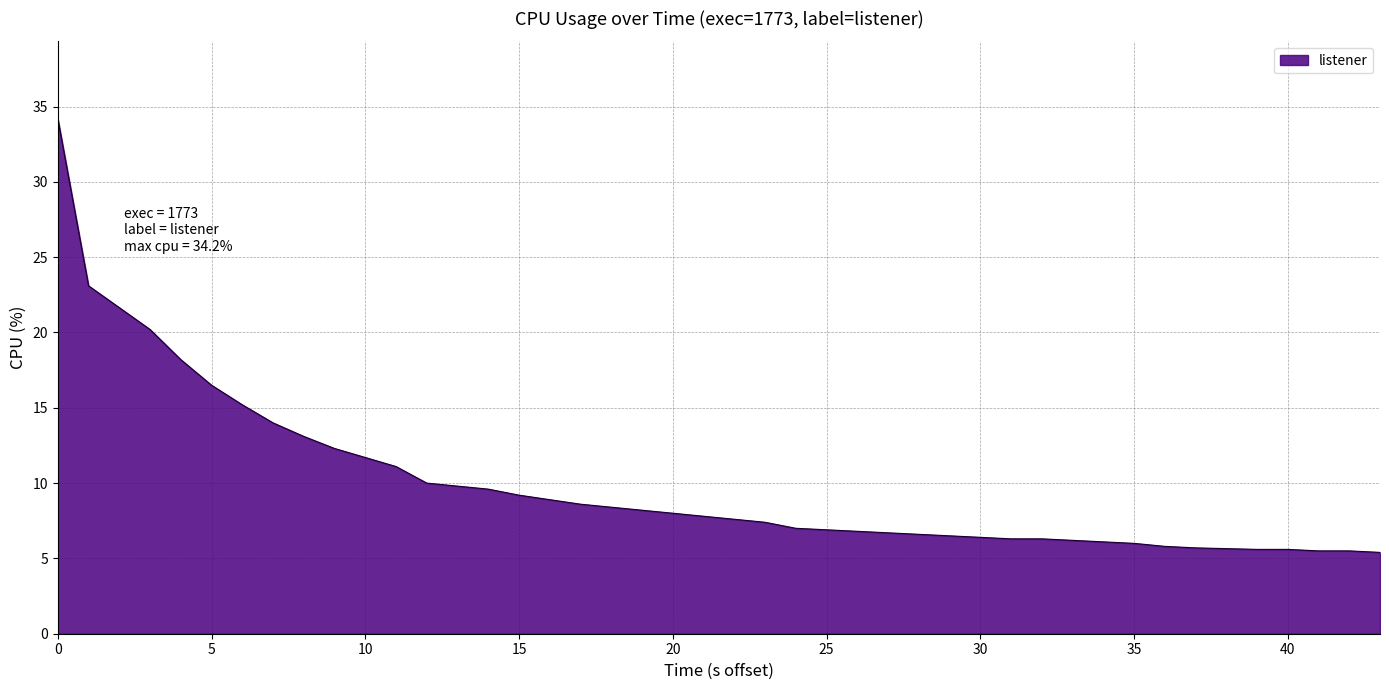

What is the maximum value shown in the chart?

34.2